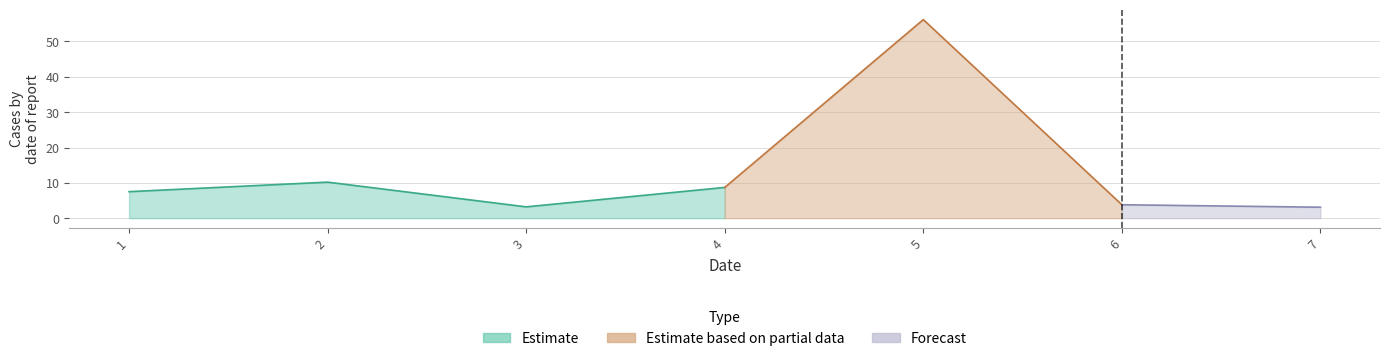

Does the chart display data point markers on the line(s)?

No